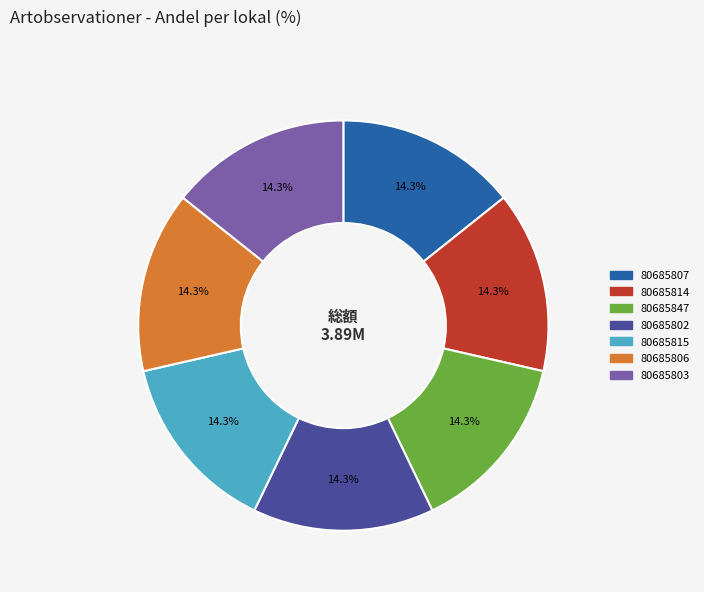

True or false: 80685815 accounts for 8% of the total.

False